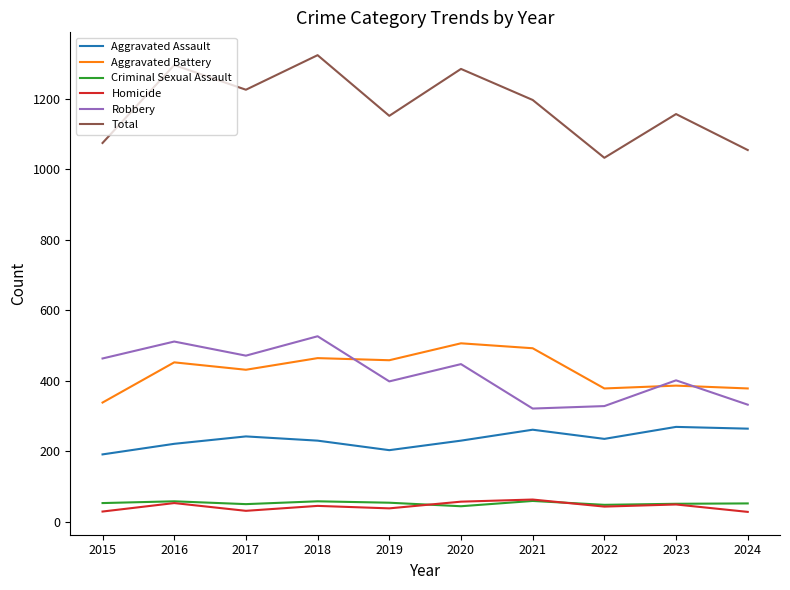

Where is the first local maximum for Total?

2016